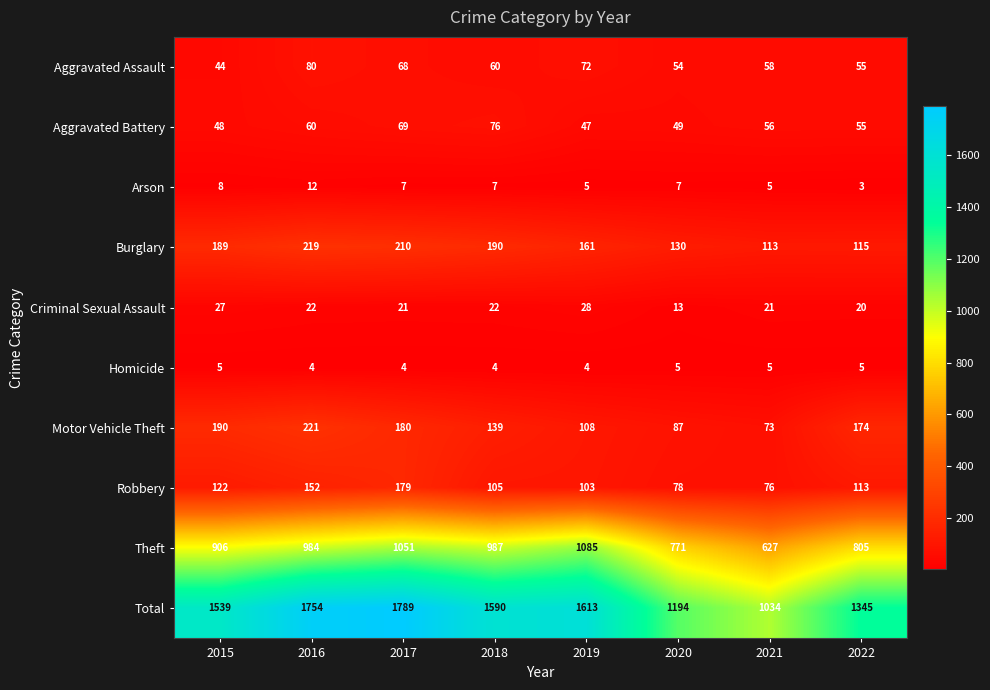

What is the sum of the Aggravated Assault values at 2022 and 2017?

123